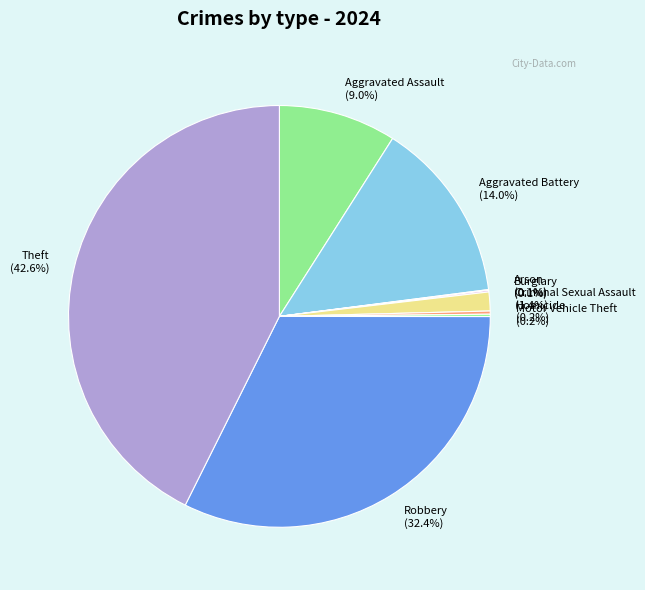

Does any single category account for the majority?

No